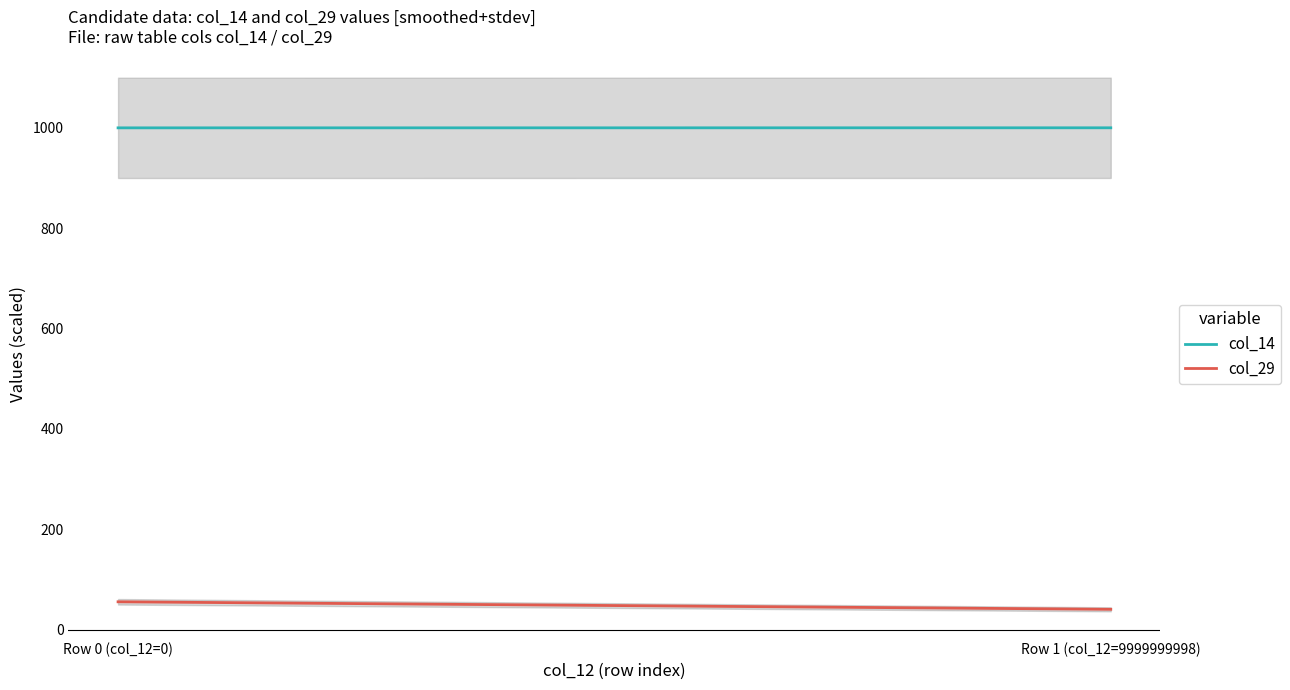

At which category is the sum across all series the highest?

Row 0 (col_12=0)